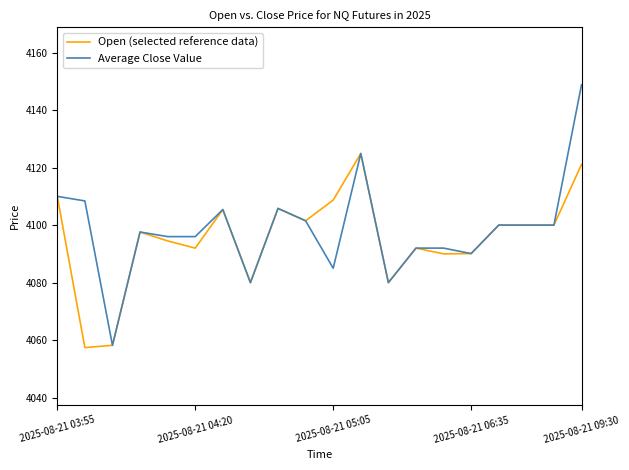

Which series has the largest range (max minus min)?

Average Close Value